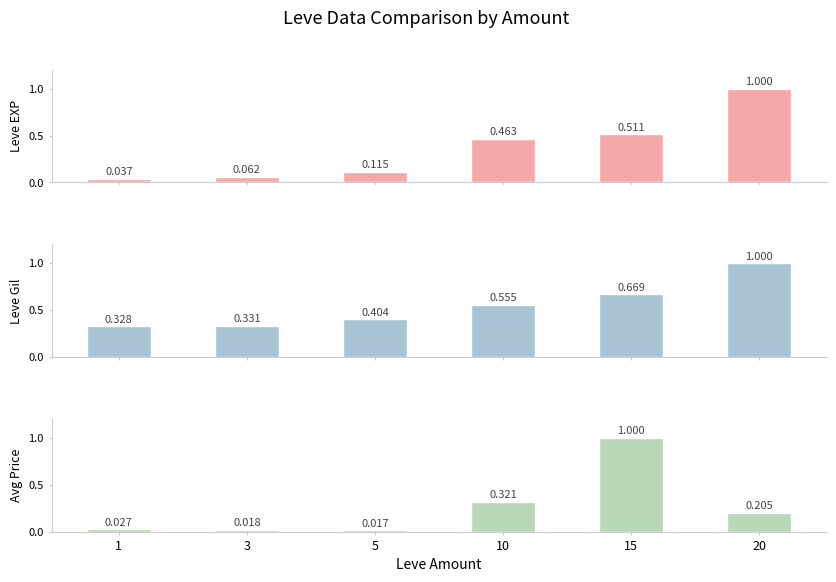

What is the average value of the Leve EXP series?

0.4